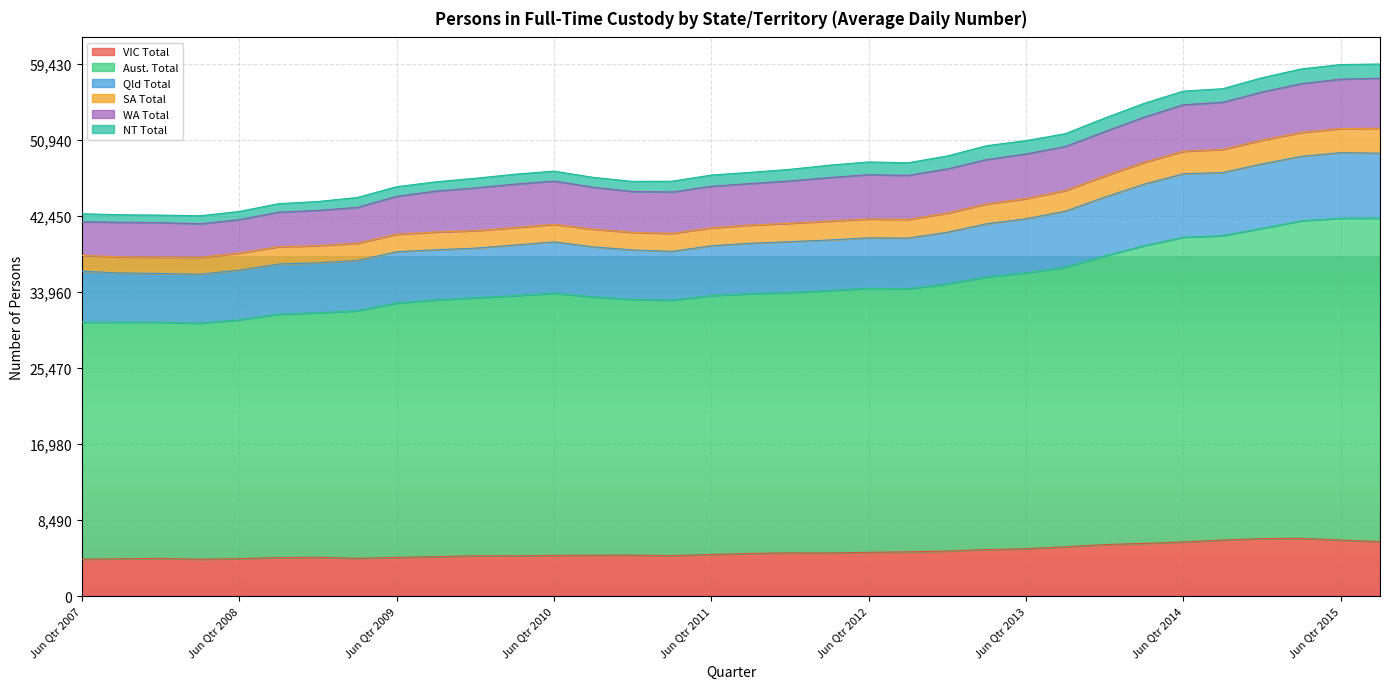

Does the chart display data point markers on the line(s)?

No